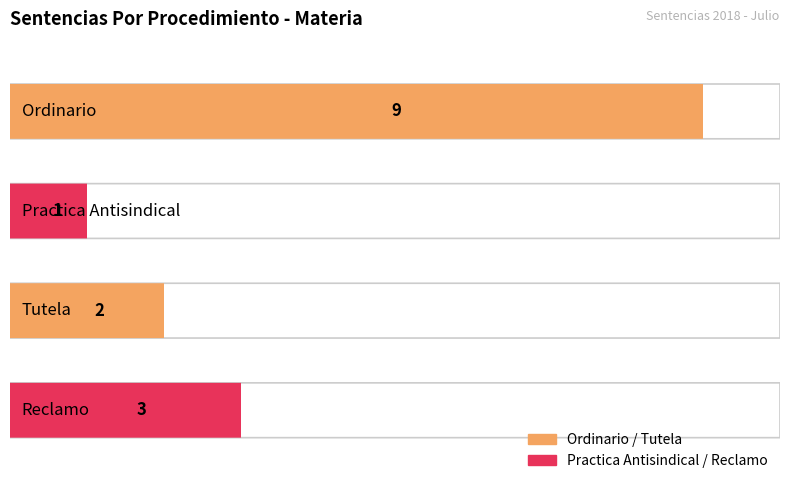

Approximately how many times larger is the value at Tutela compared to Practica Antisindical?

2.0